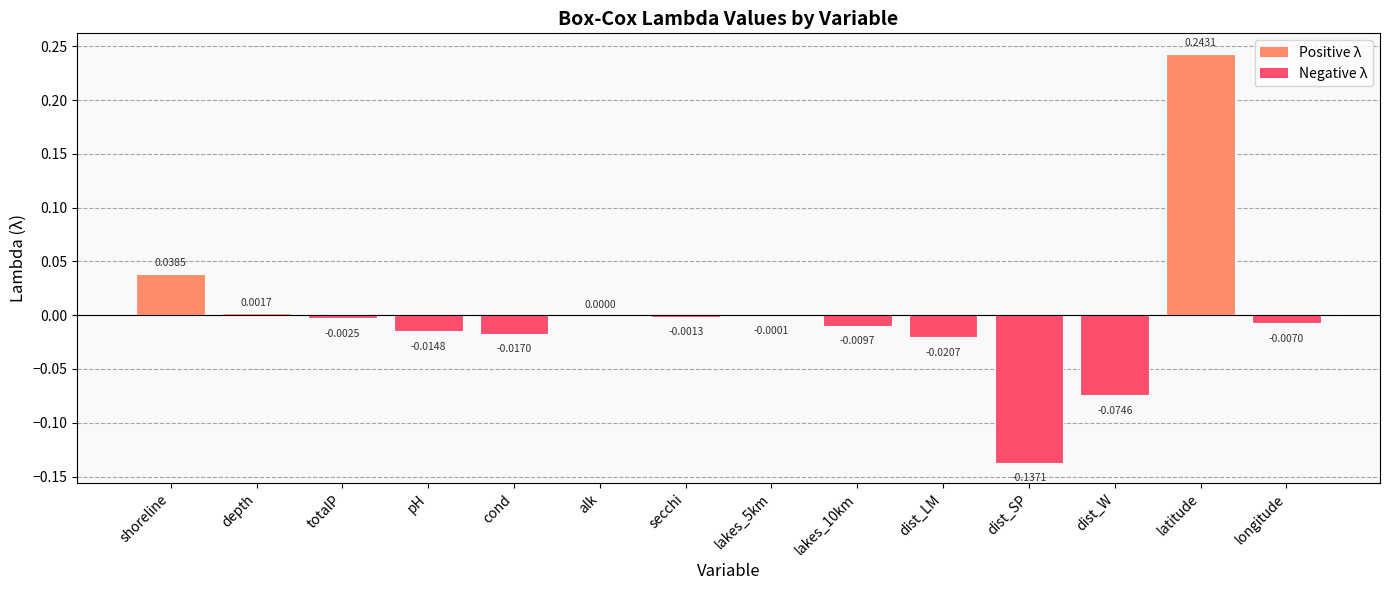

True or false: the data shows 0.0 at alk.

True